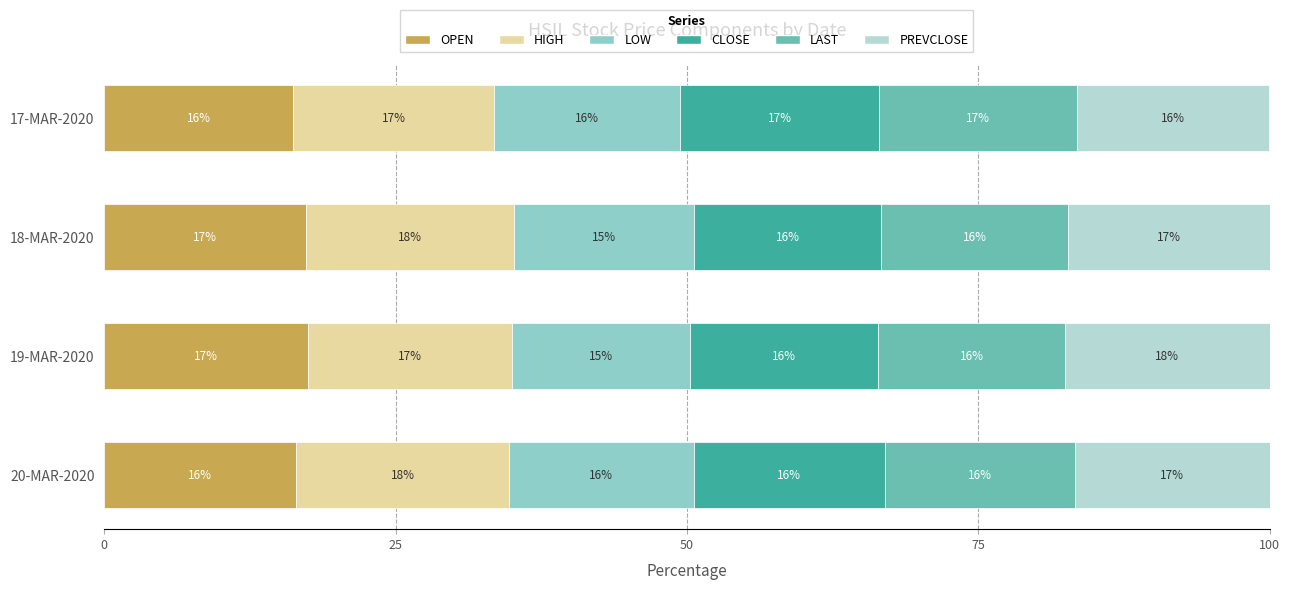

What is the difference between the maximum and second lowest values in the OPEN series?

1.0